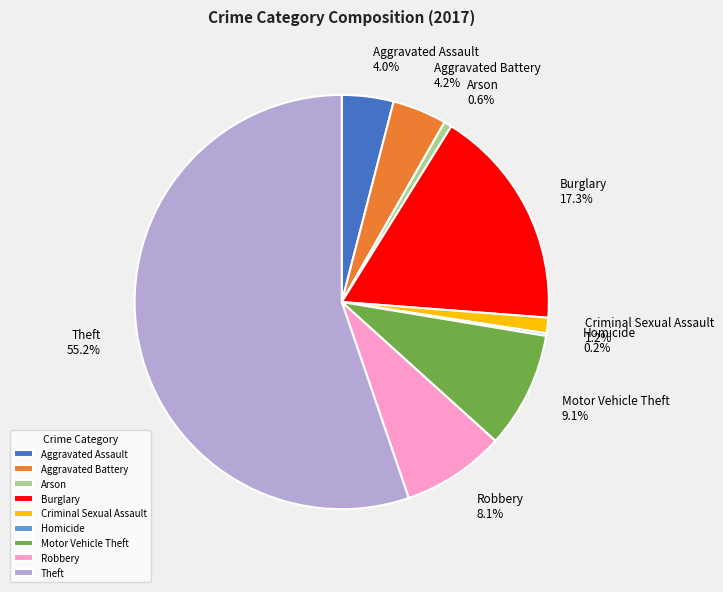

Combined, what portion of the pie is Robbery and Criminal Sexual Assault?

9.3%